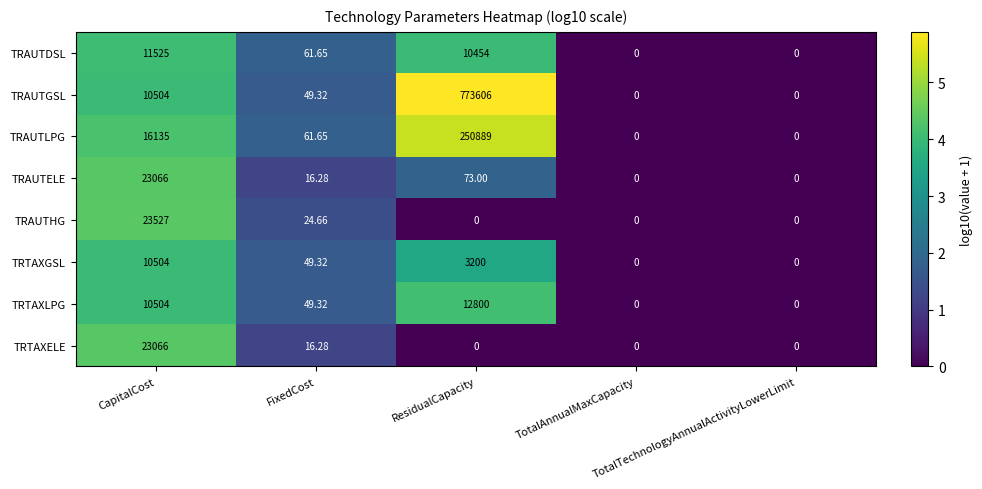

Reading left to right, transcribe all the data shown in this chart.

TRAUTDSL: CapitalCost=11525.0	FixedCost=61.6	ResidualCapacity=10454.0	TotalAnnualMaxCapacity=0.0	TotalTechnologyAnnualActivityLowerLimit=0.0
TRAUTGSL: CapitalCost=10504.0	FixedCost=49.3	ResidualCapacity=773606.0	TotalAnnualMaxCapacity=0.0	TotalTechnologyAnnualActivityLowerLimit=0.0
TRAUTLPG: CapitalCost=16135.0	FixedCost=61.6	ResidualCapacity=250889.0	TotalAnnualMaxCapacity=0.0	TotalTechnologyAnnualActivityLowerLimit=0.0
TRAUTELE: CapitalCost=23066.0	FixedCost=16.3	ResidualCapacity=73.0	TotalAnnualMaxCapacity=0.0	TotalTechnologyAnnualActivityLowerLimit=0.0
TRAUTHG: CapitalCost=23527.0	FixedCost=24.7	ResidualCapacity=0.0	TotalAnnualMaxCapacity=0.0	TotalTechnologyAnnualActivityLowerLimit=0.0
TRTAXGSL: CapitalCost=10504.0	FixedCost=49.3	ResidualCapacity=3200.0	TotalAnnualMaxCapacity=0.0	TotalTechnologyAnnualActivityLowerLimit=0.0
TRTAXLPG: CapitalCost=10504.0	FixedCost=49.3	ResidualCapacity=12800.0	TotalAnnualMaxCapacity=0.0	TotalTechnologyAnnualActivityLowerLimit=0.0
TRTAXELE: CapitalCost=23066.0	FixedCost=16.3	ResidualCapacity=0.0	TotalAnnualMaxCapacity=0.0	TotalTechnologyAnnualActivityLowerLimit=0.0